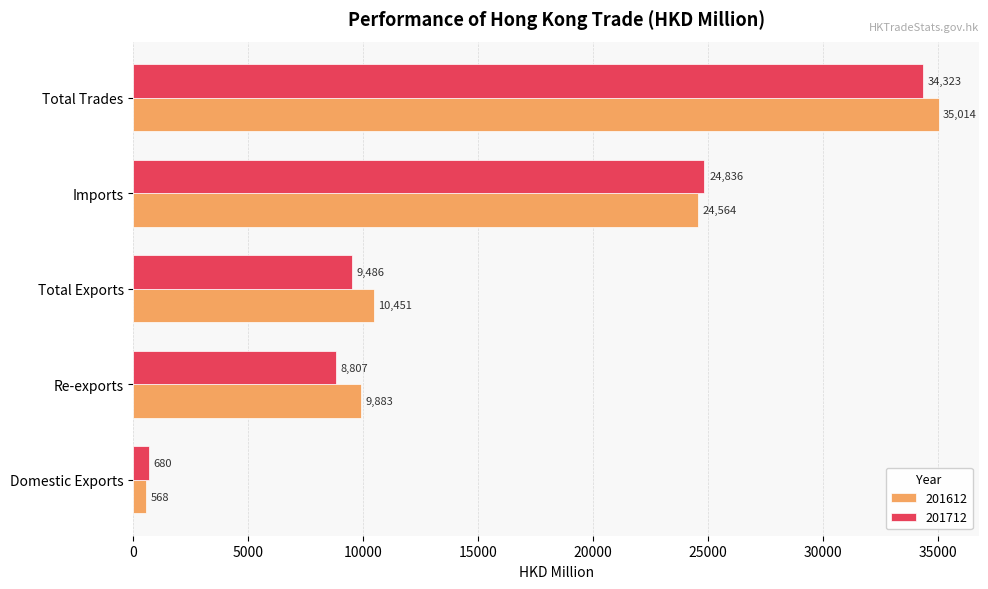

Count the number of categories in the chart.

5